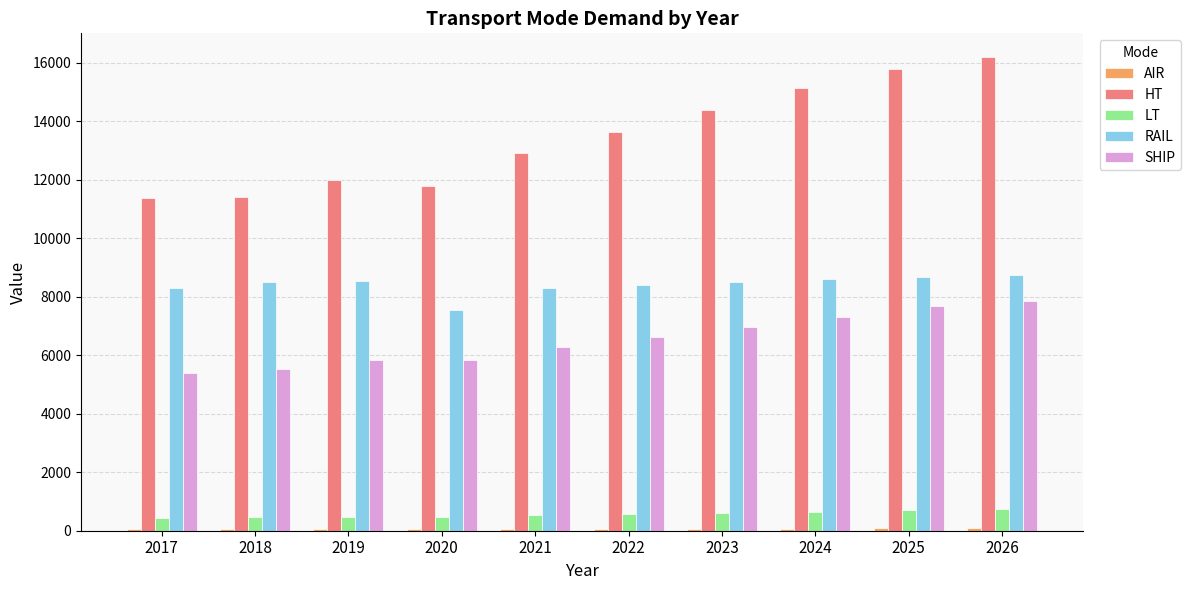

Between 2018 and 2024, which series saw the biggest shift?

HT